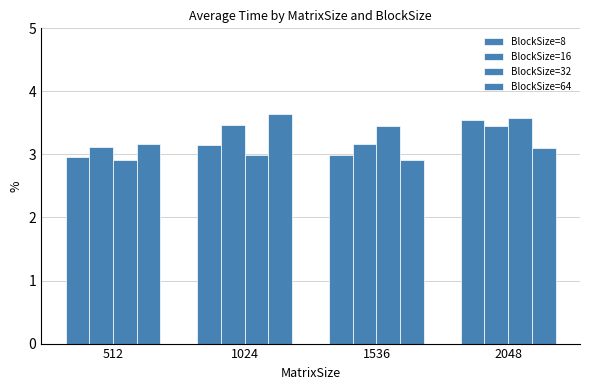

How many groups of bars are there?

4